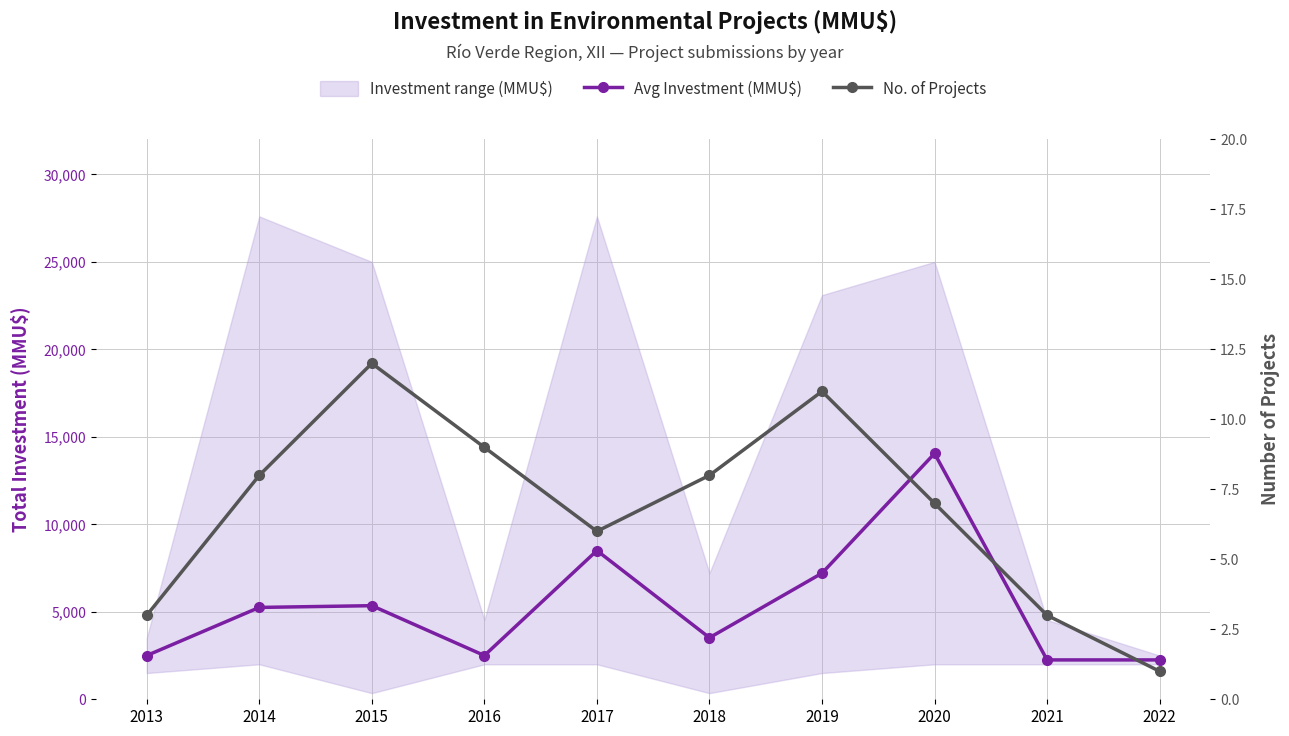

Reading right to left, what are all the values shown in this chart?

Avg Investment (MMU$): 2250	2250	14050	7207	3519	8500	2500	5350	5250	2500
No. of Projects: 1	3	7	11	8	6	9	12	8	3